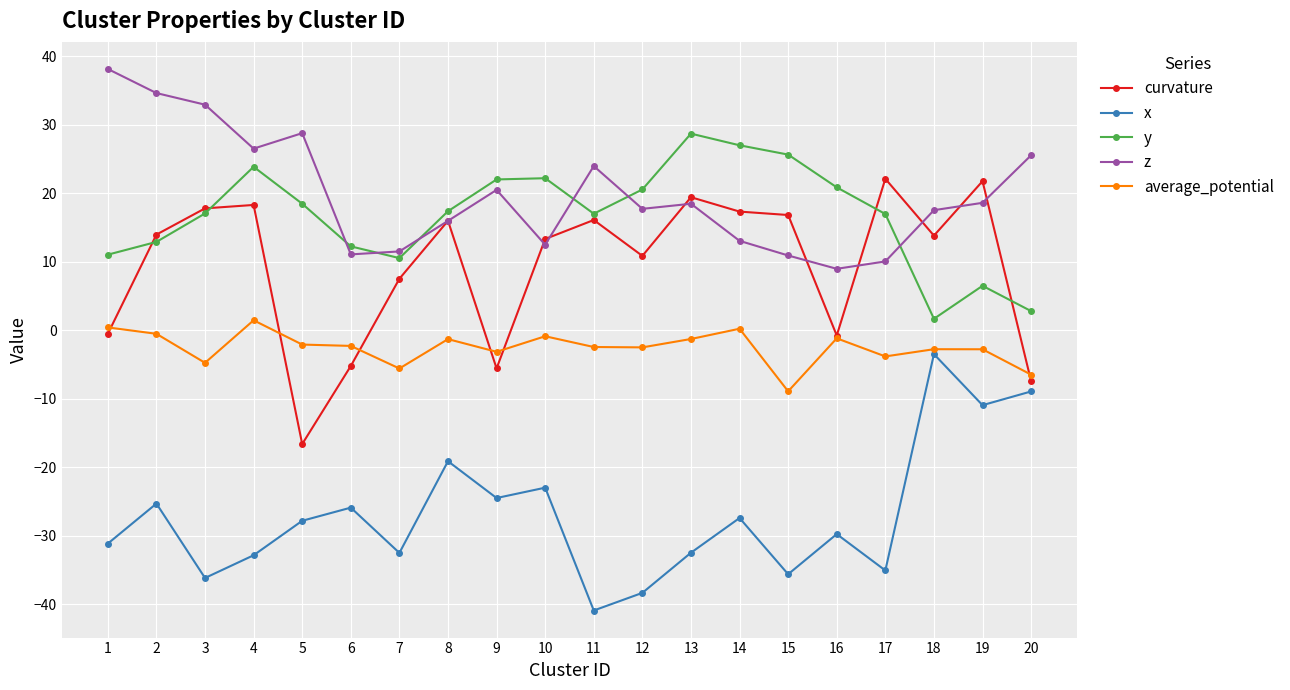

True or false: x has more than 2 interior local peaks.

True